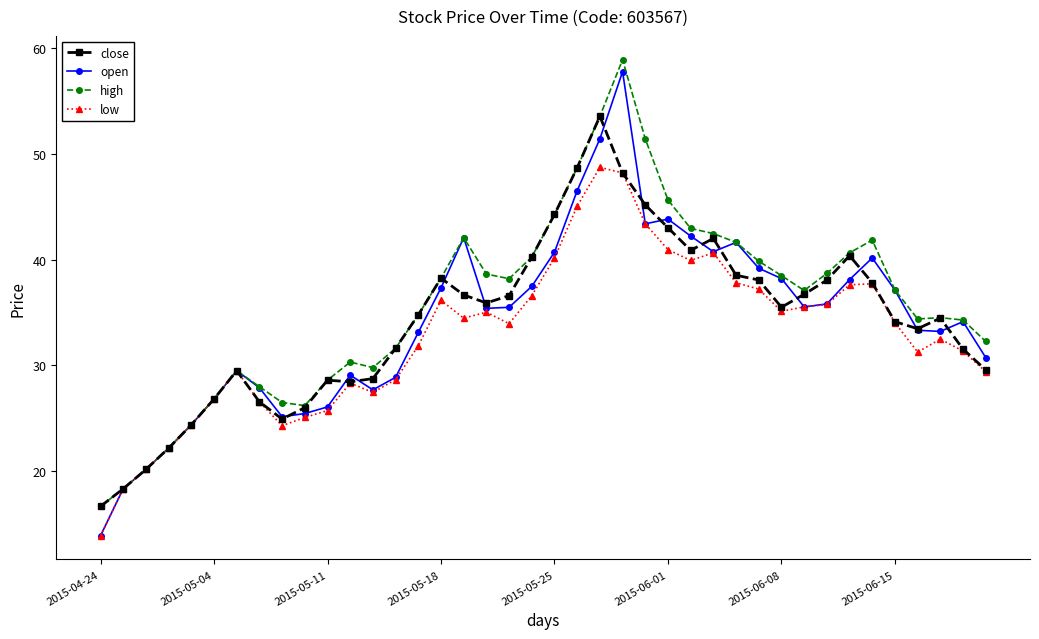

What is the value of the open point at the 16th from the left?

37.3